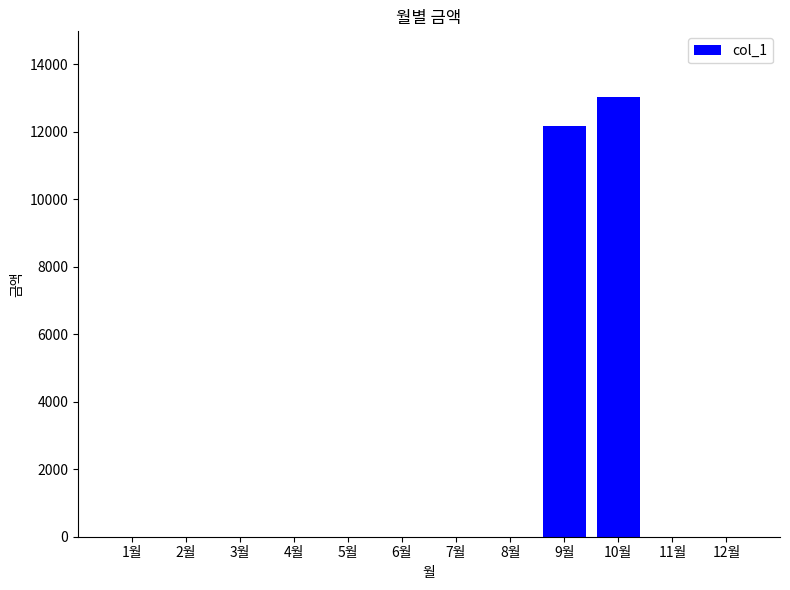

Is it true that the value at 4월 is -6445?

False